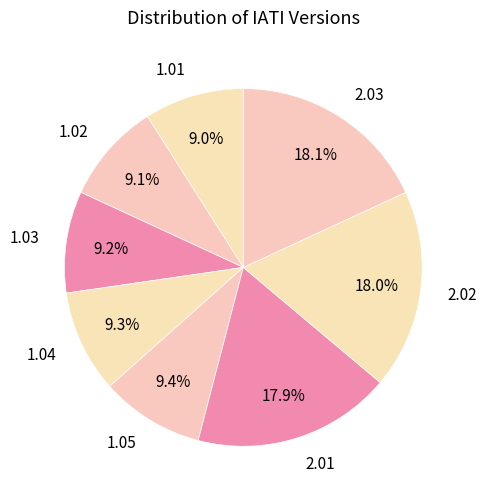

To the nearest percent, what is the average slice percentage?

12%